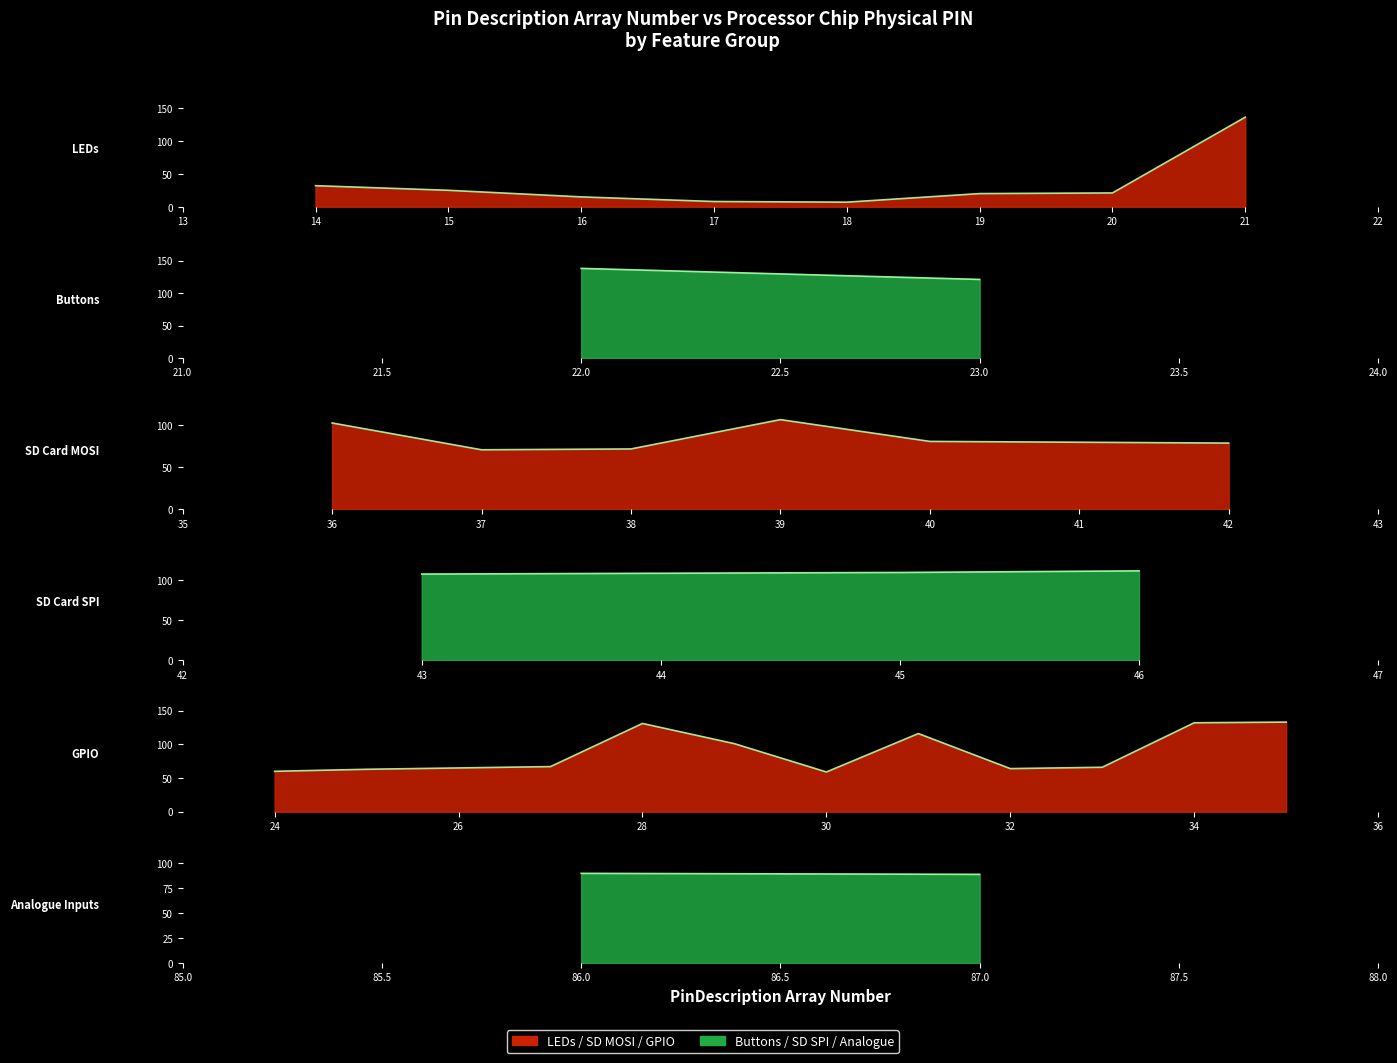

Reading right to left, what are all the values shown in this chart?

PinDescription Array Number: 34=87	33=86	32=35	31=34	30=33	29=32	28=31	27=30	26=29	25=28	24=27	23=26	22=25	21=24	20=43	19=45	18=44	17=46	16=42	15=41	14=40	13=39	12=38	11=37	10=36	9=23	8=22	7=21	6=20	5=19	4=18	3=17	2=16	1=15	0=14
Processor CHIP physical PIN: 34=89	33=90	32=133	31=132	30=66	29=64	28=116	27=59	26=101	25=131	24=67	23=65	22=63	21=60	20=108	19=110	18=109	17=112	16=79	15=80	14=81	13=107	12=72	11=71	10=103	9=121	8=138	7=136	6=21	5=20	4=7	3=8	2=15	1=25	0=32